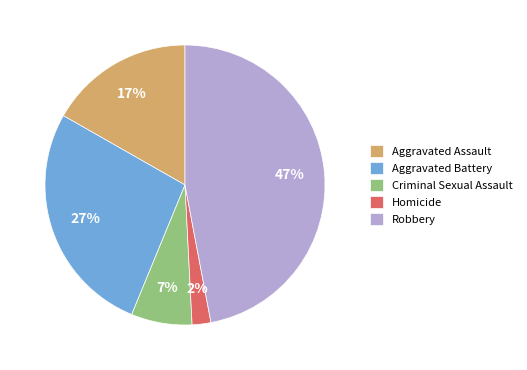

Is Homicide the majority of the pie?

No